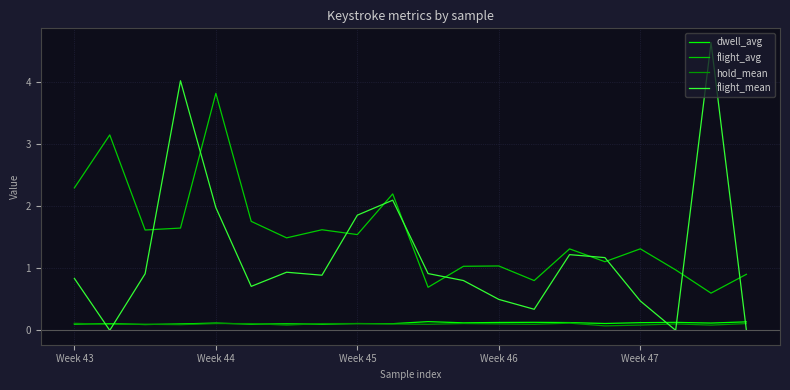

Which series has the largest total across all categories?

flight_avg